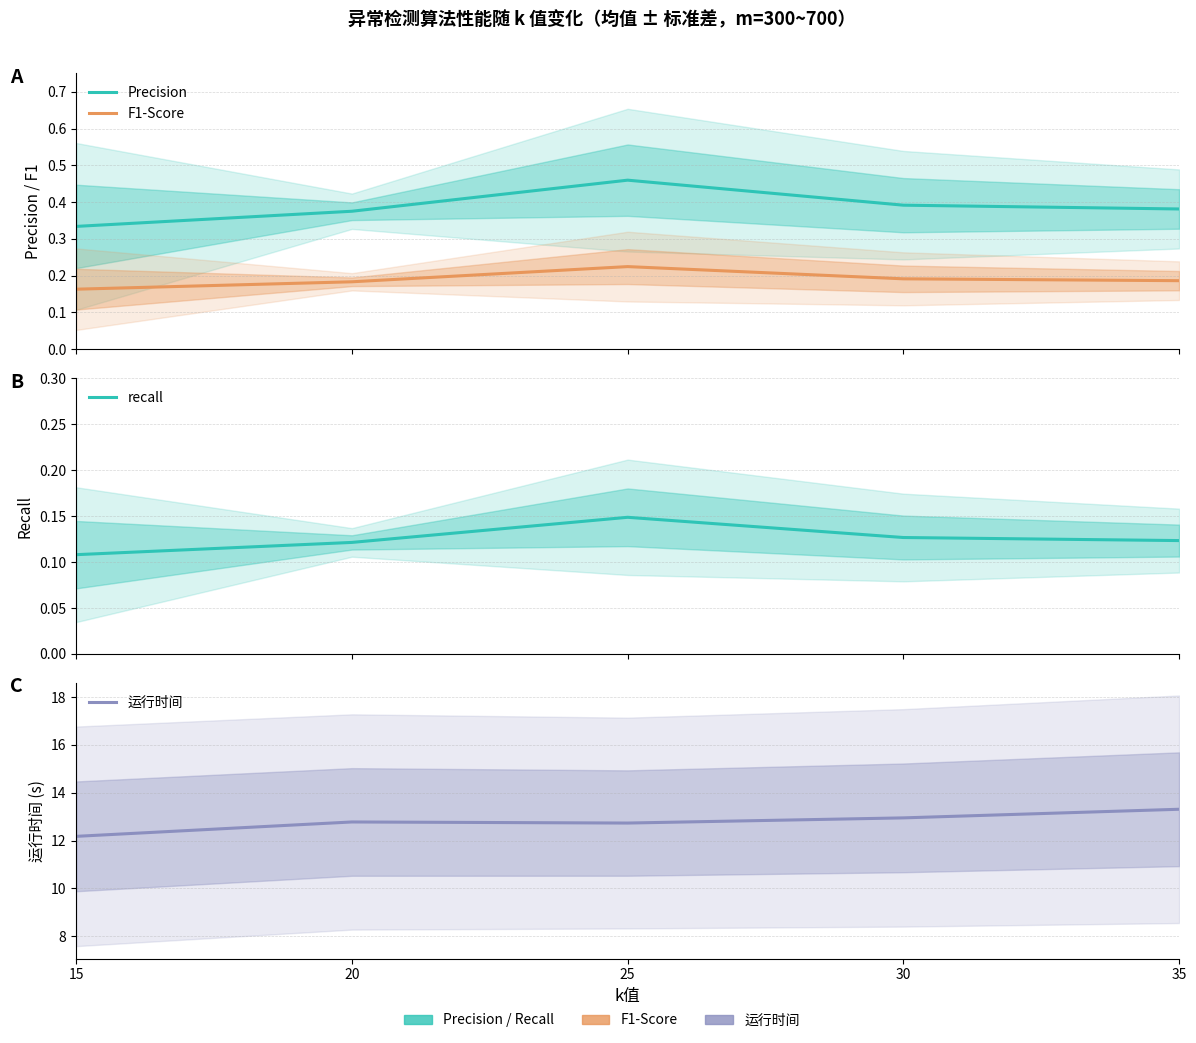

What are all the series names shown in the legend?

Precision, F1-Score, recall, 运行时间